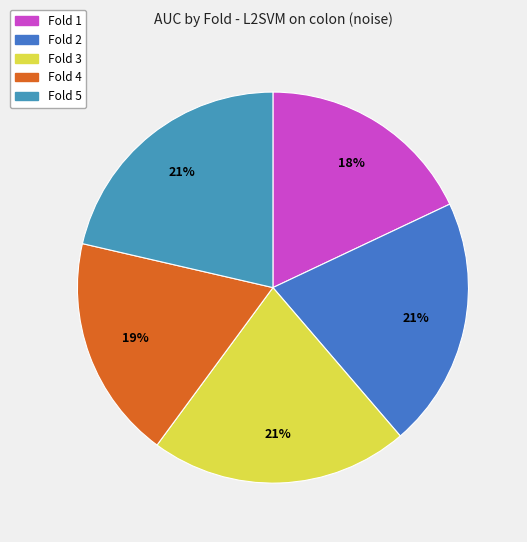

Do Fold 1 and Fold 5 together represent more than half of the pie?

No